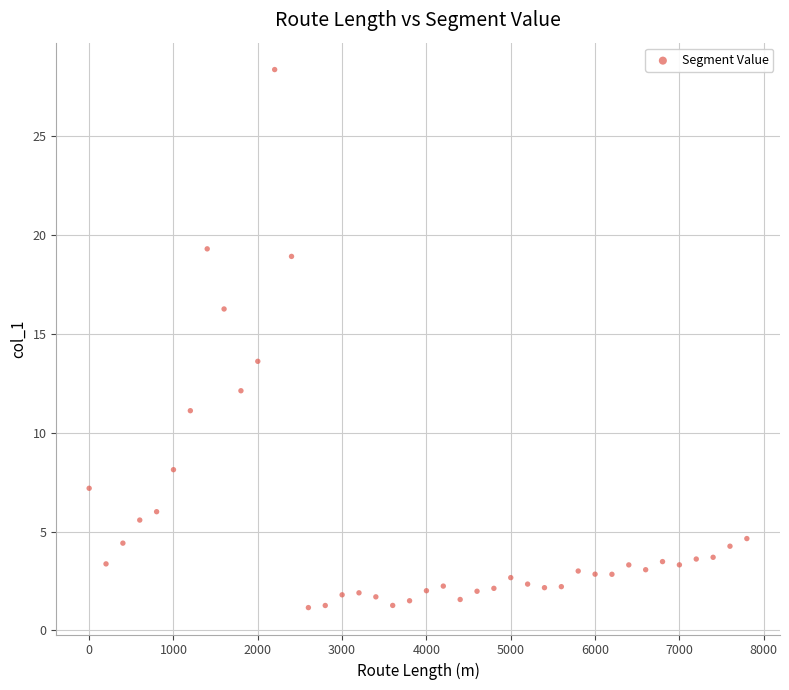

What Y value in the scatter plot is closest to 14?

13.6